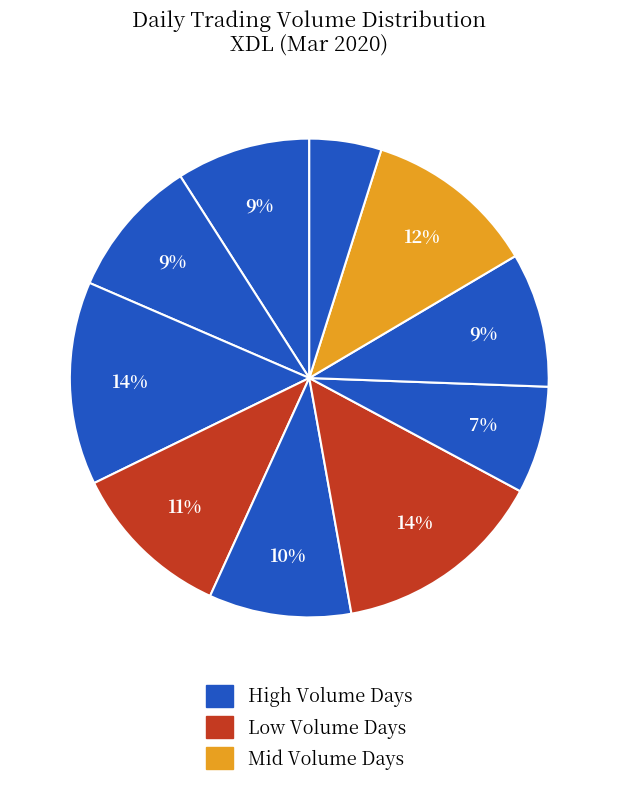

Count the number of slices in the pie.

10